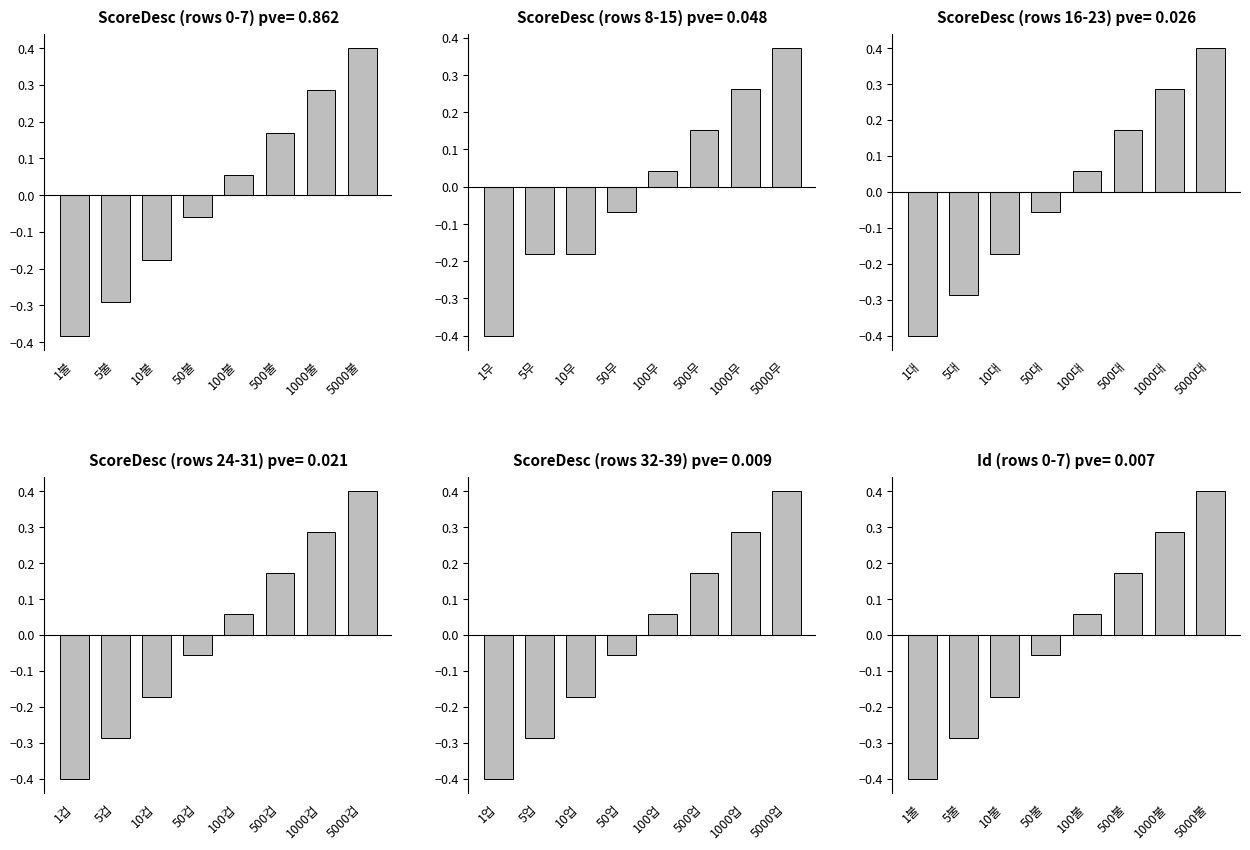

How many bars are there in total?

48